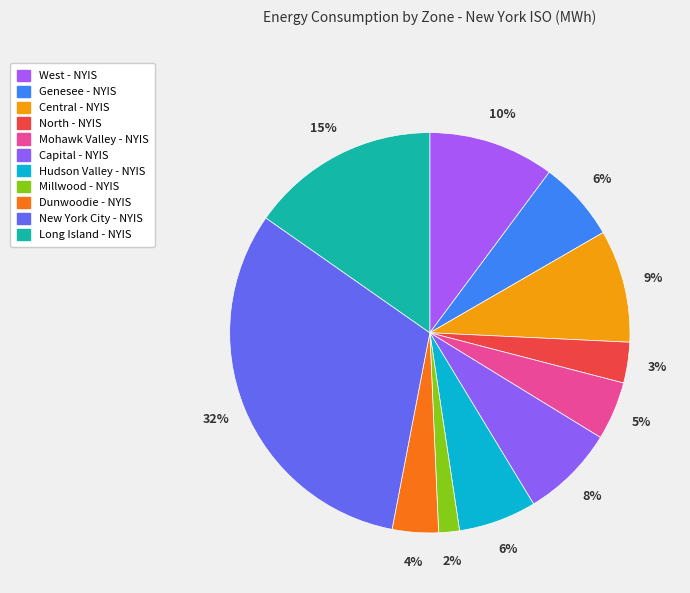

Count the number of slices in the pie.

11